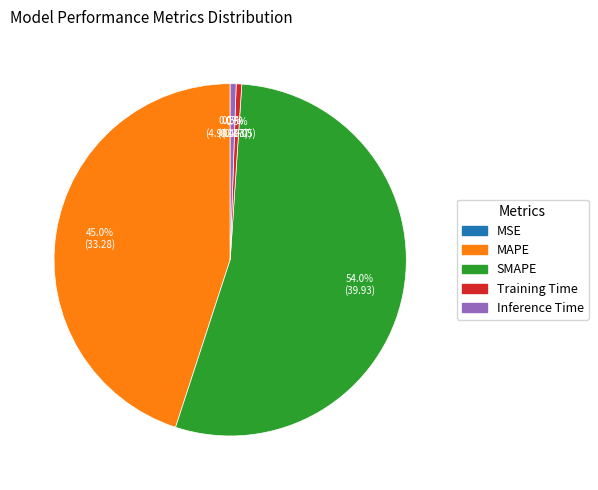

Between MAPE and Training Time, which is larger?

MAPE